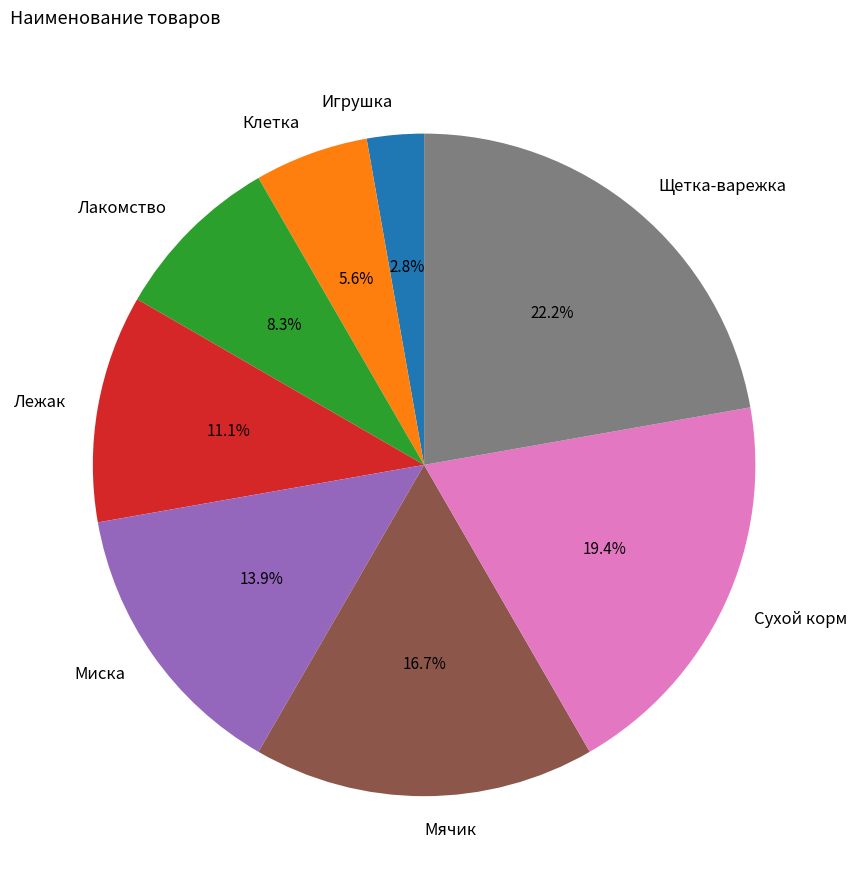

Does Клетка represent more than half of the total?

No